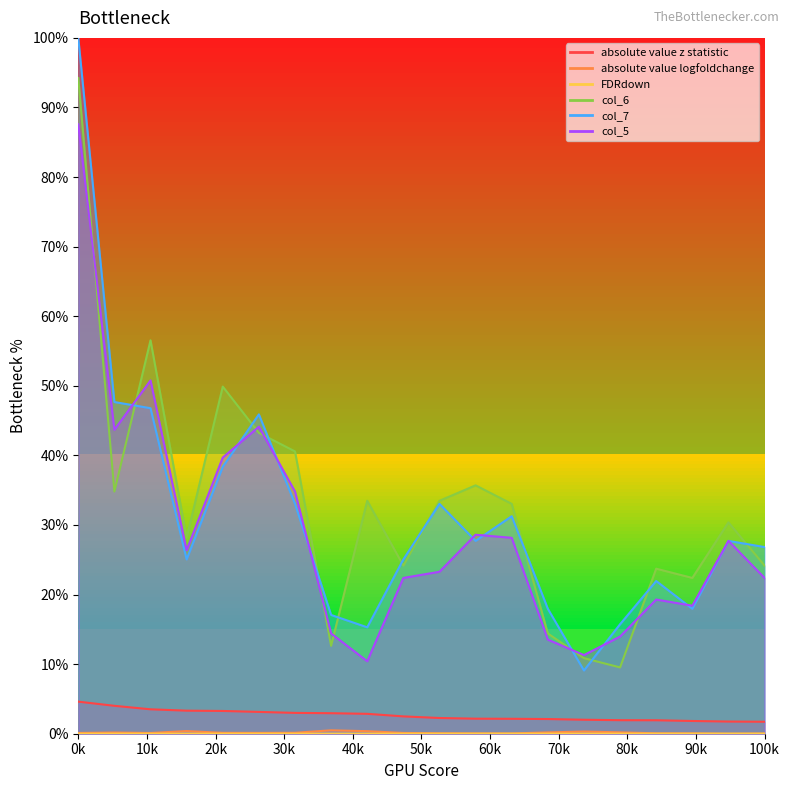

True or false: col_6 has a value of 0.1 at 16.

False